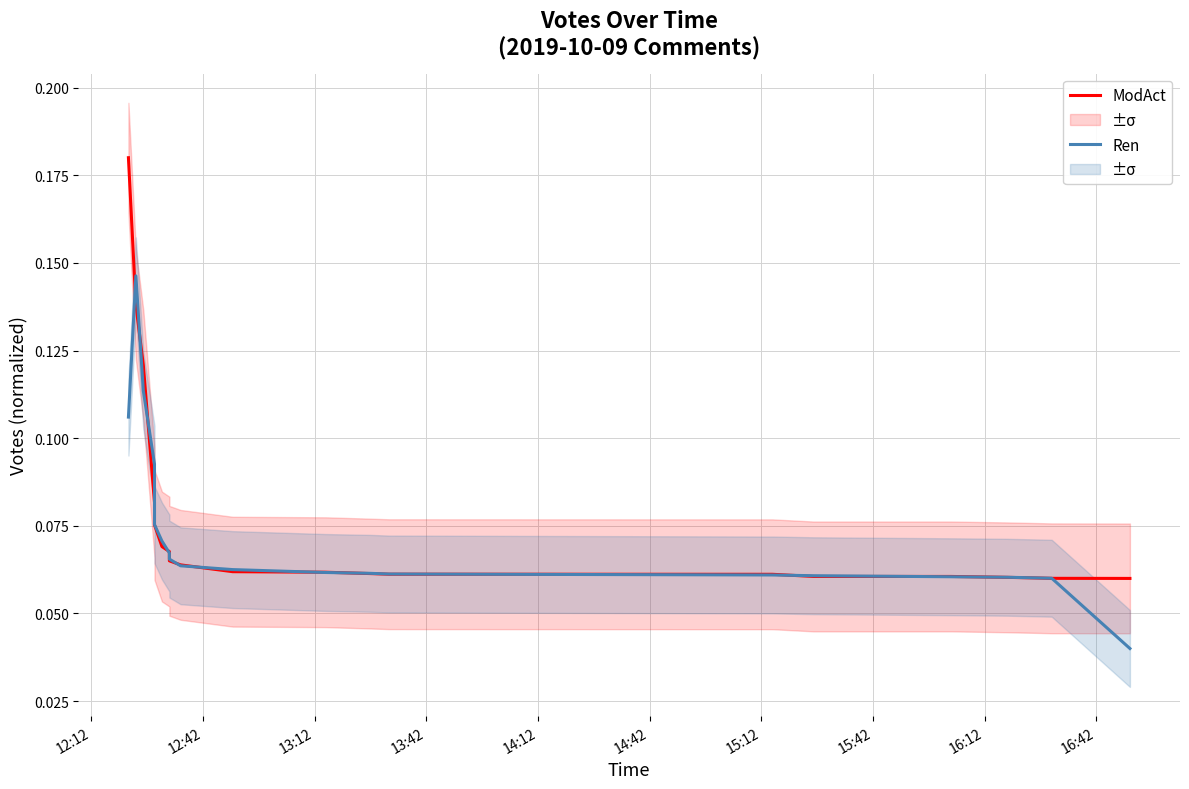

At how many categories does at least one series exceed 0?

20